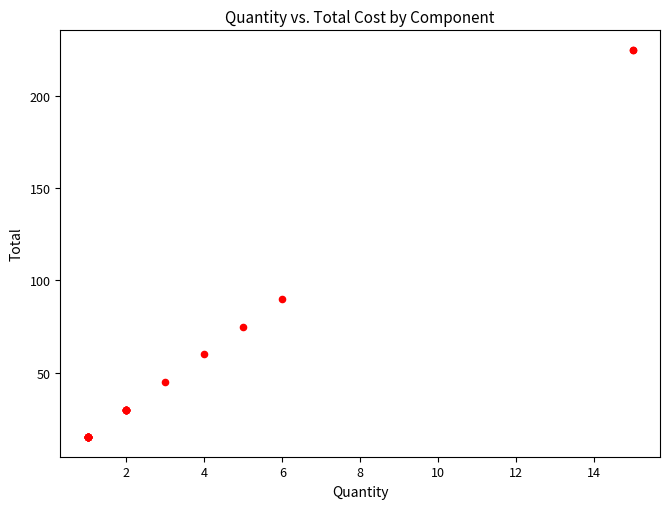

What Y value in the scatter plot is closest to 120?

90